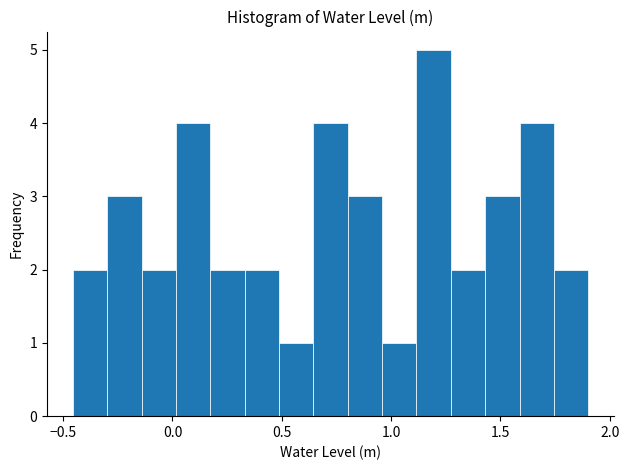

Read against the x-axis, roughly where is the centre of the tallest bar?

1.20